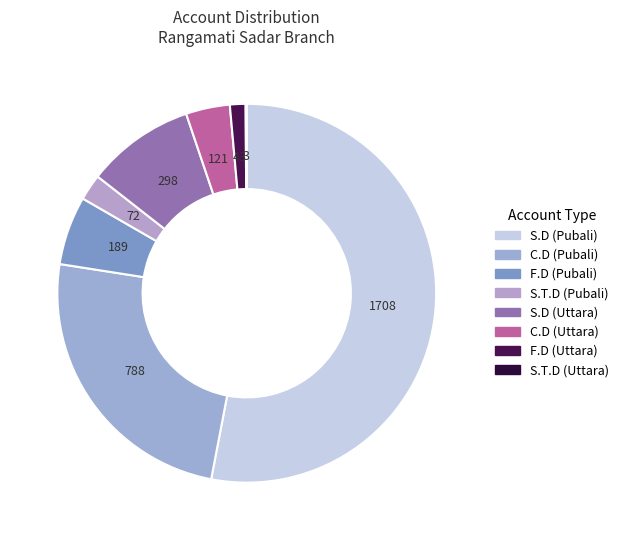

Does S.D (Pubali) account for over 50% of the chart?

Yes